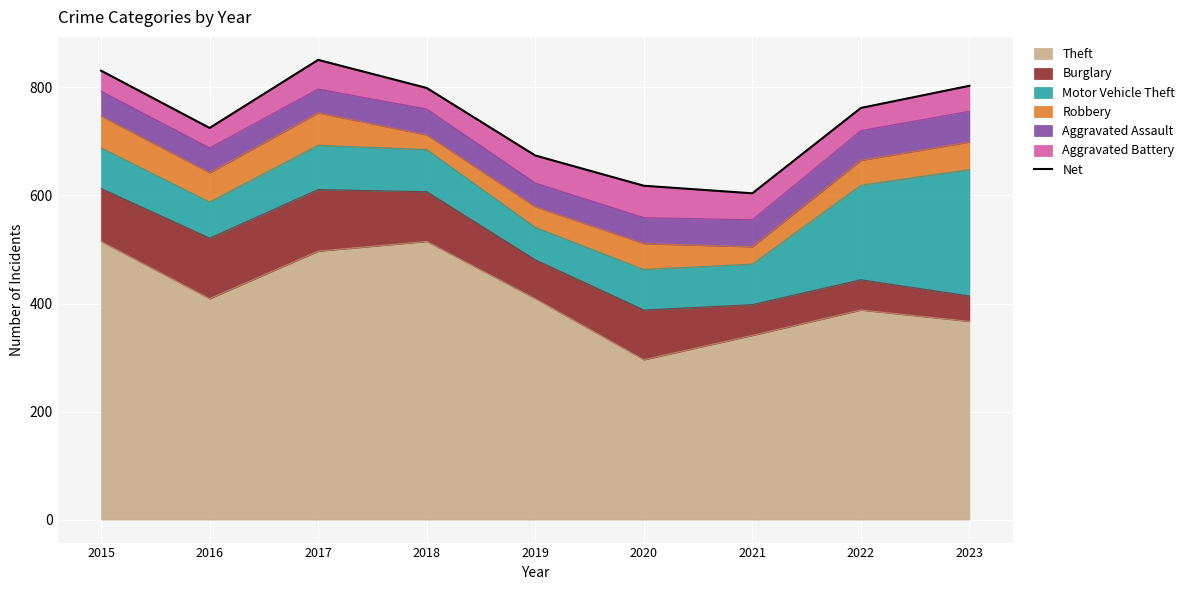

True or false: there are more than 0 points higher than both neighbors.

True